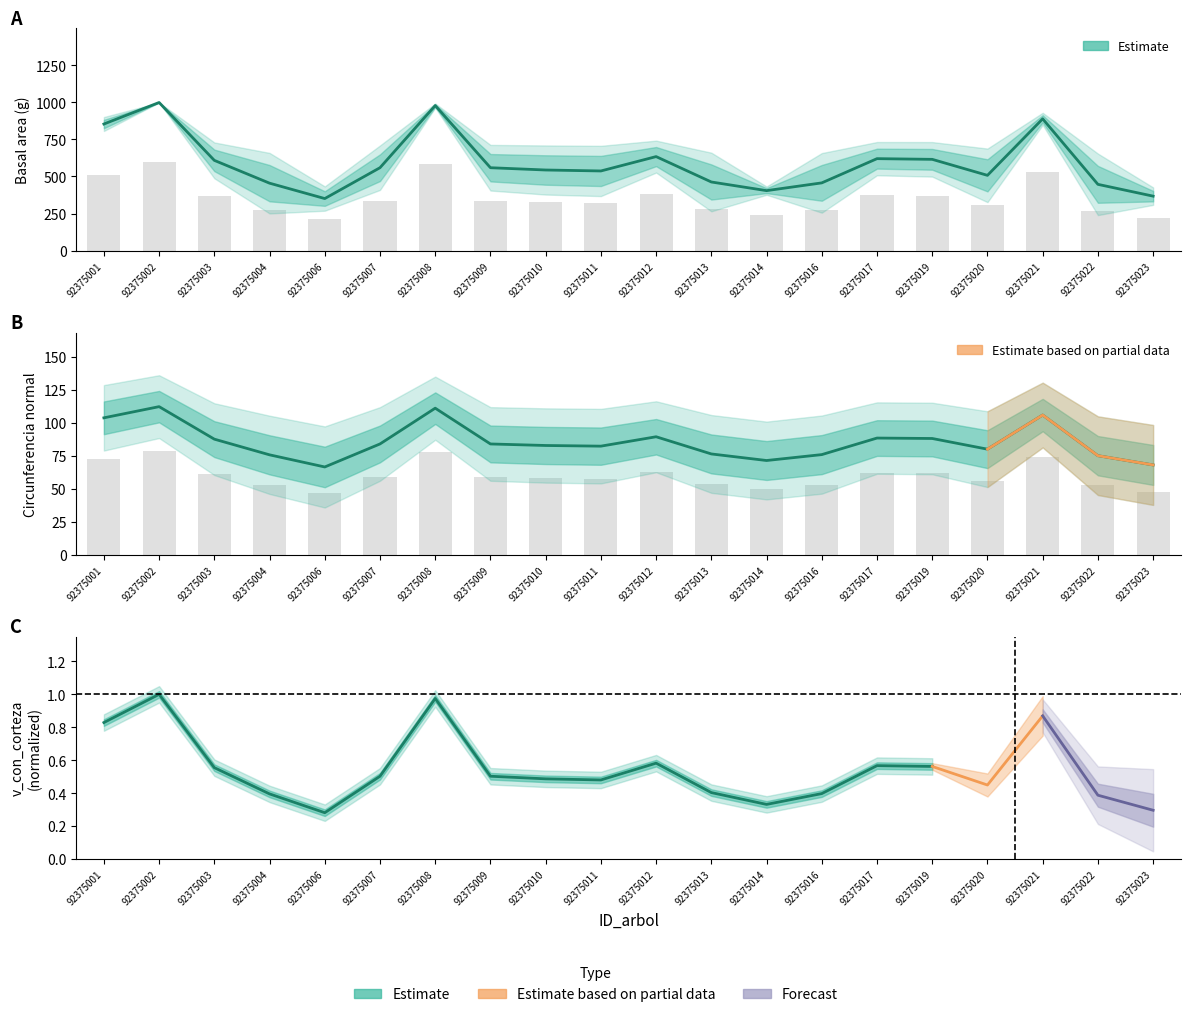

At which category is the sum across all series the highest?

92375002